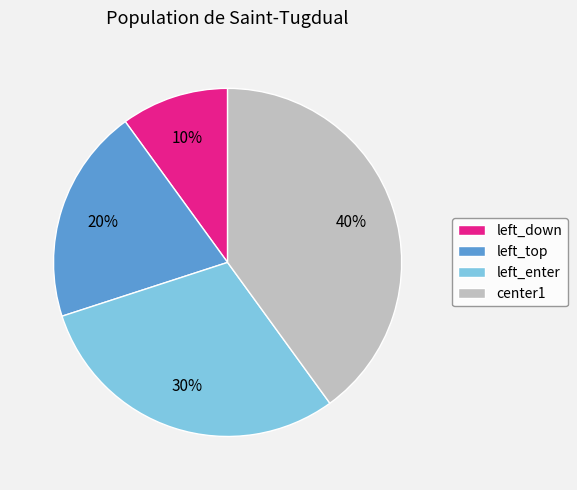

Does center1 account for over 50% of the chart?

No